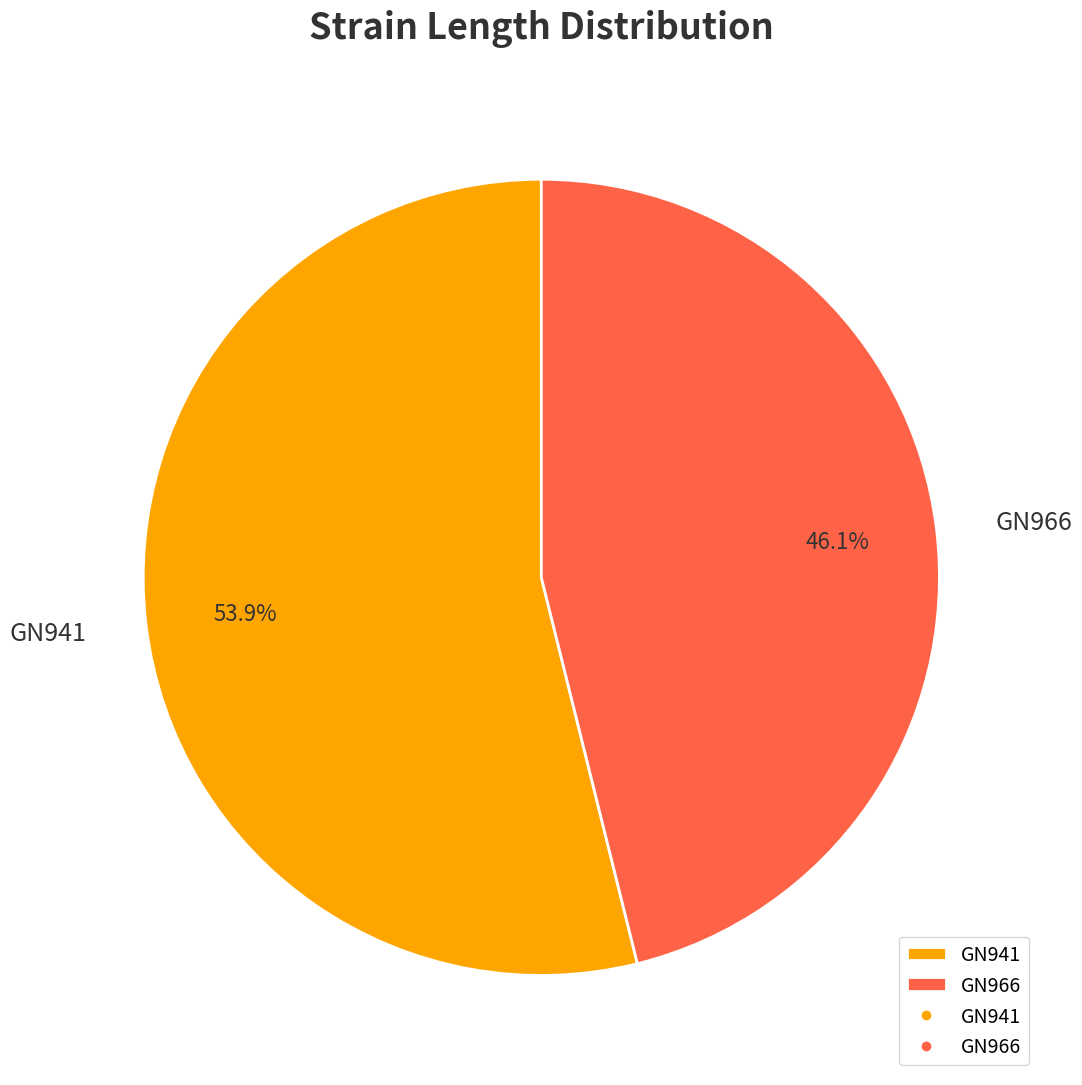

To the nearest percent, what percentage of the pie is GN941?

54%